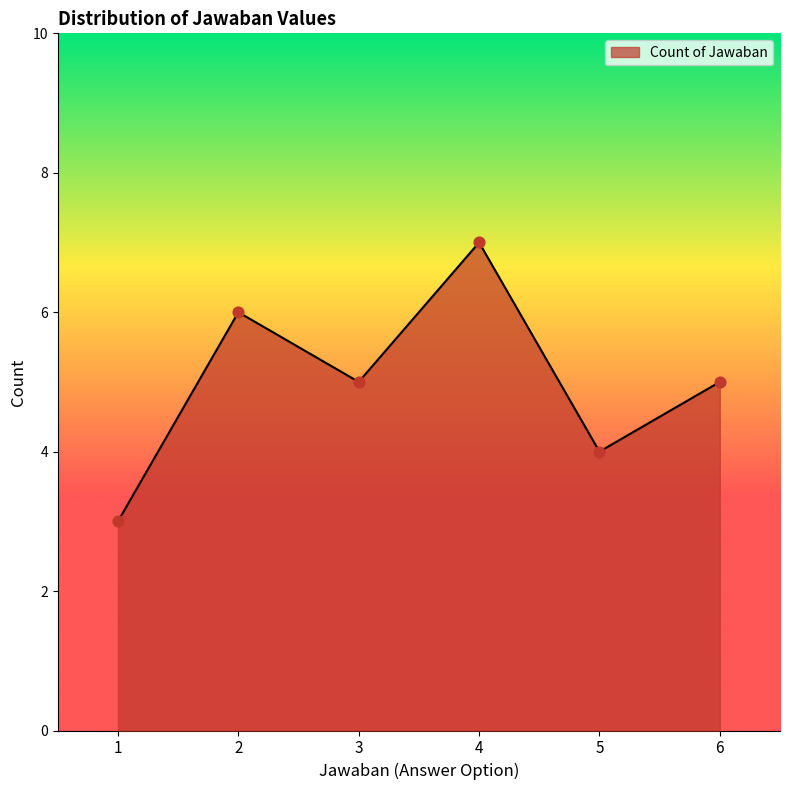

Approximately how many times larger is the value at 2 compared to 1?

2.0